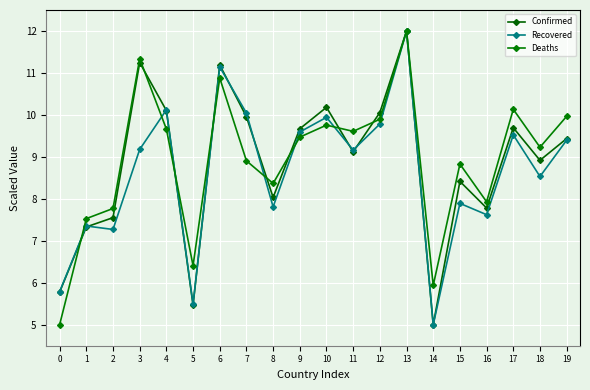

At which category does the chart reach its minimum across all series?

14